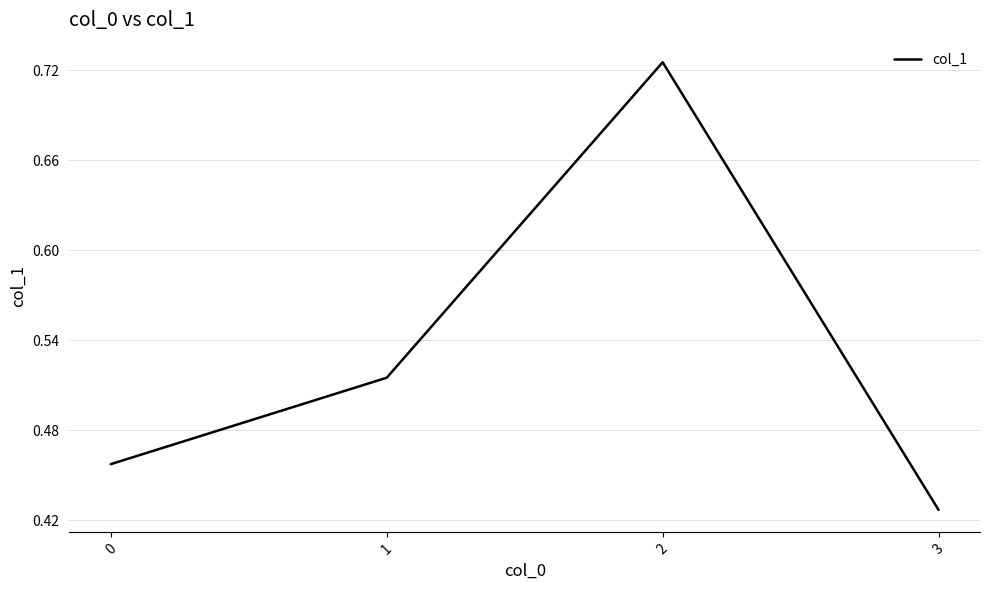

At which category does the chart reach its peak across all series?

2